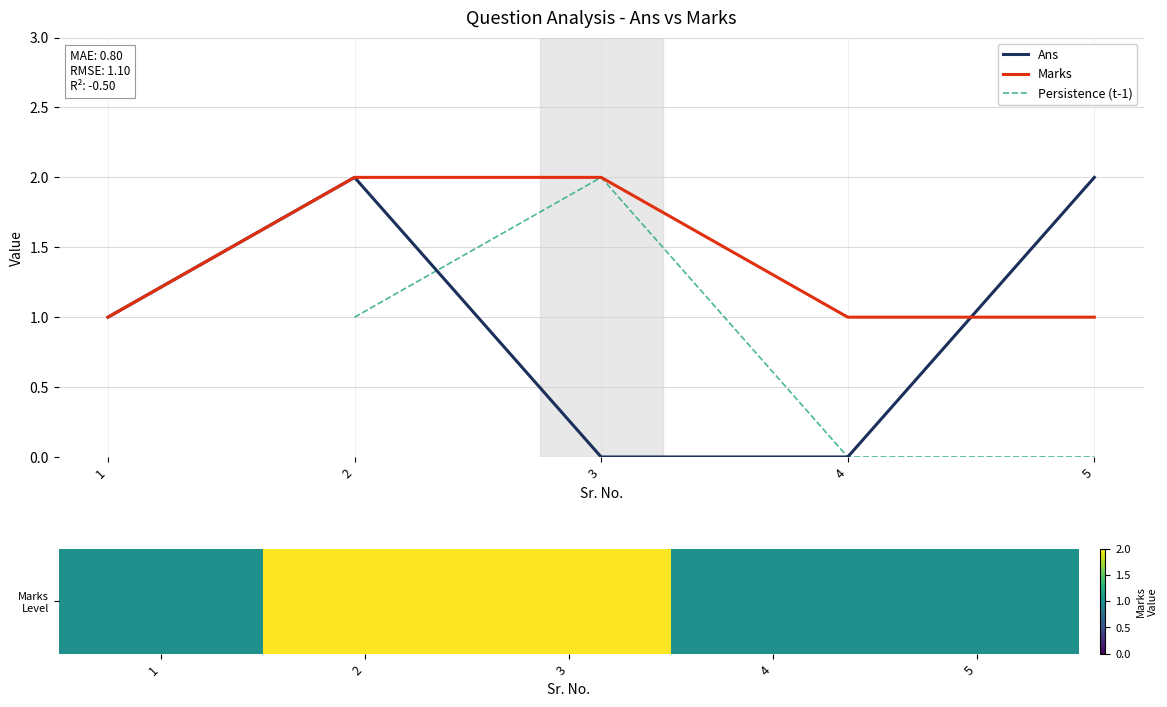

Count the number of categories in the chart.

5